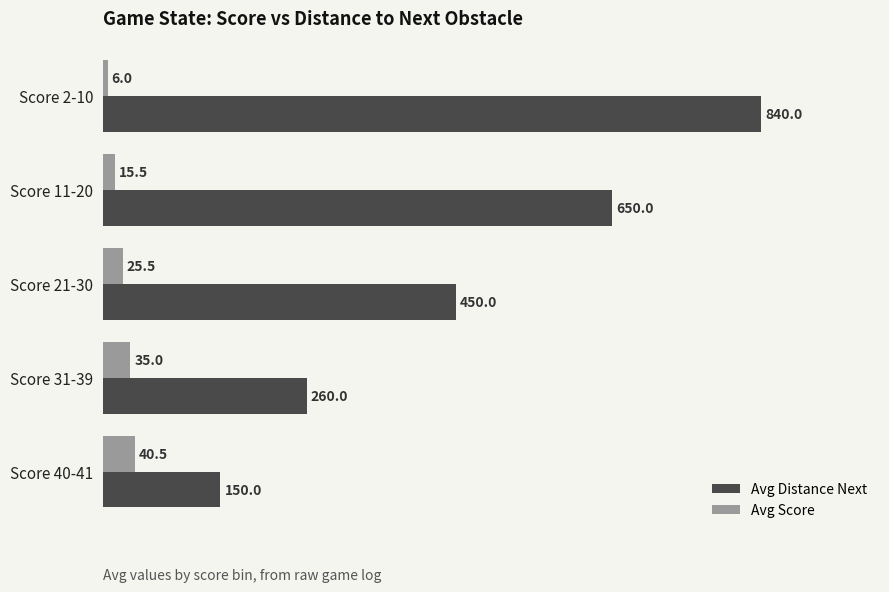

Count the number of data series in this chart.

2